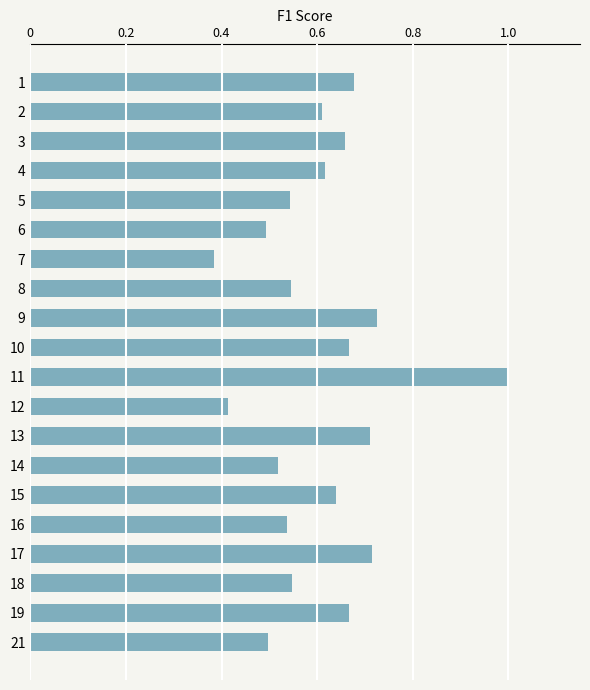

At which label is the value closest to 0?

7